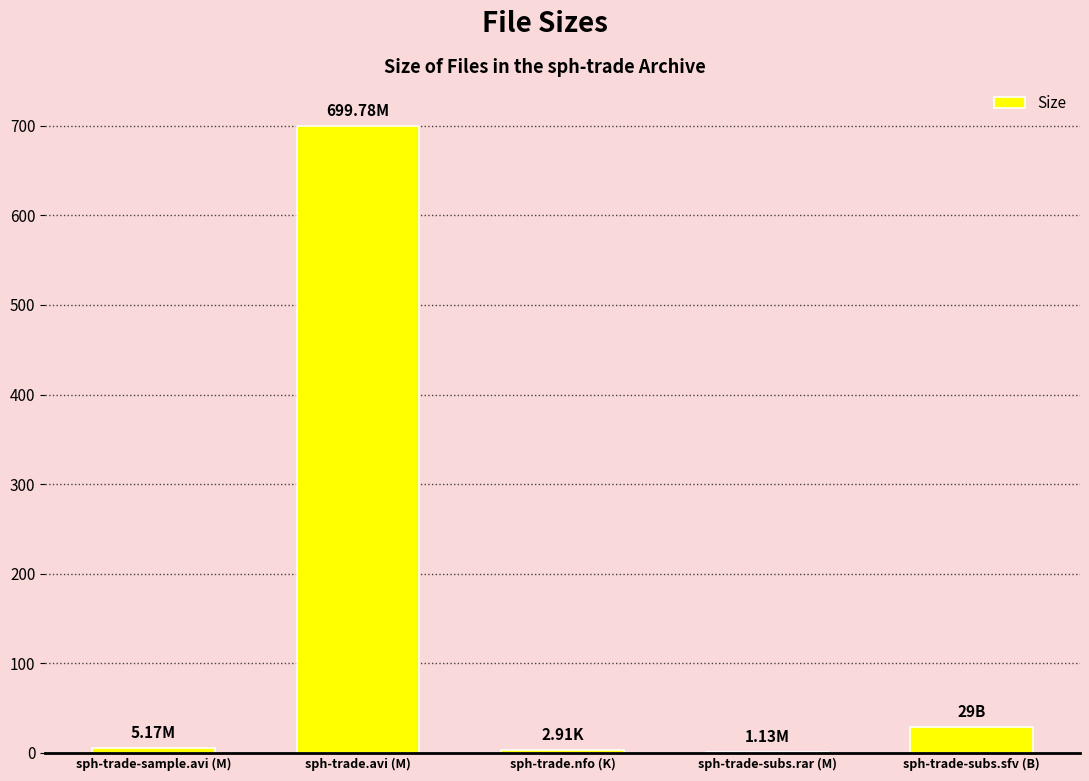

Count the number of values greater than 5.

3